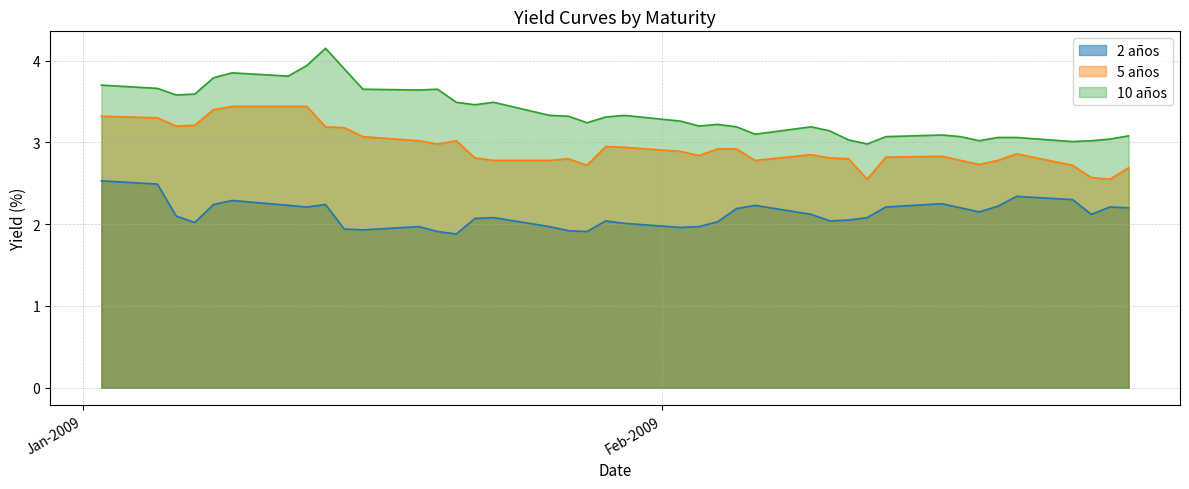

True or false: 2 años and 5 años intersect in this chart.

False